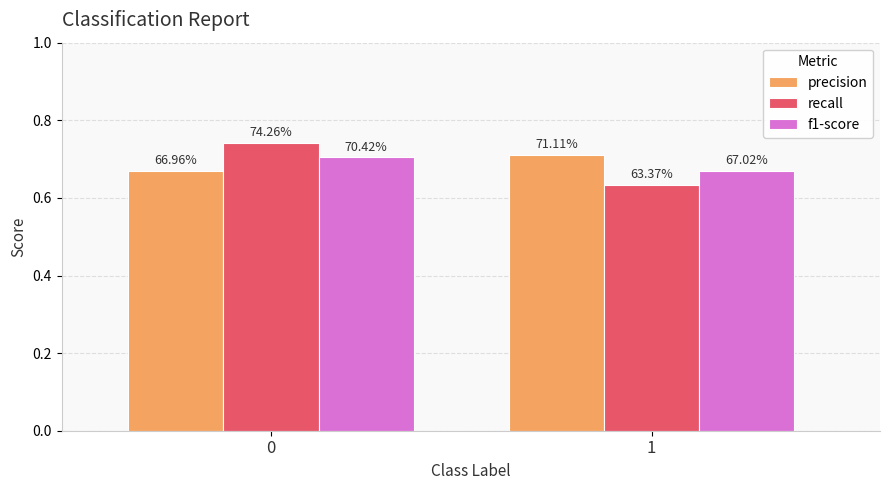

How many groups of bars are there?

2